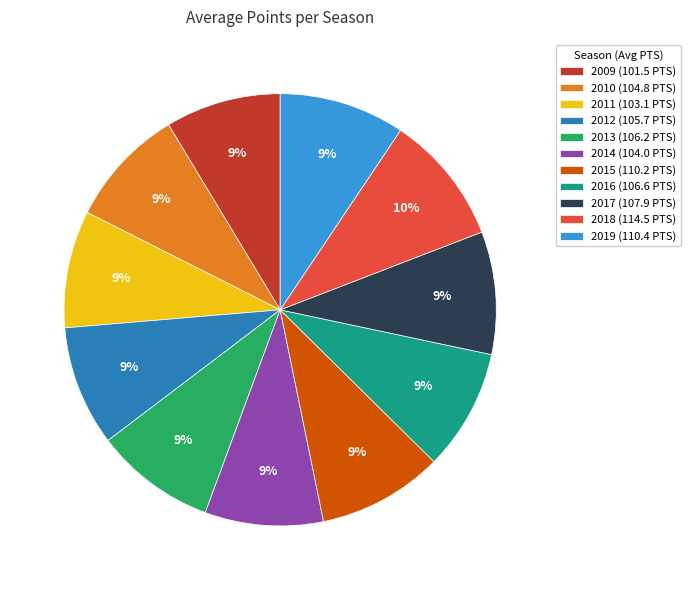

How many segments does this pie chart have?

11